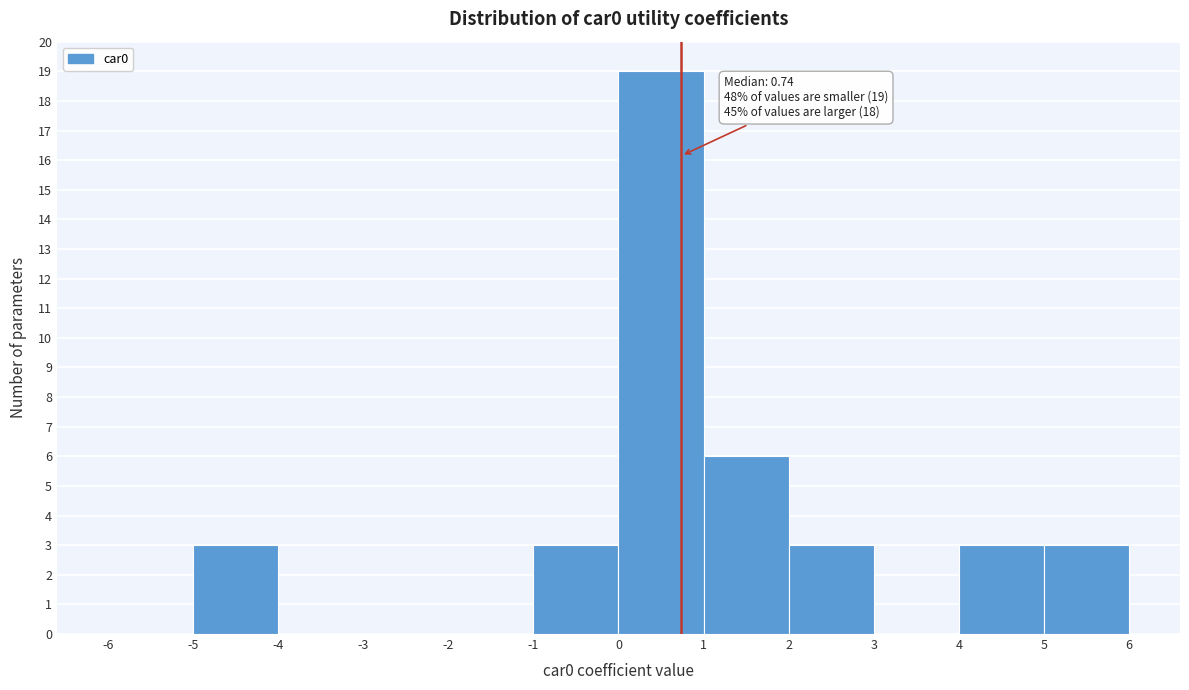

Which range on the x-axis has the tallest bar?

0 to 1